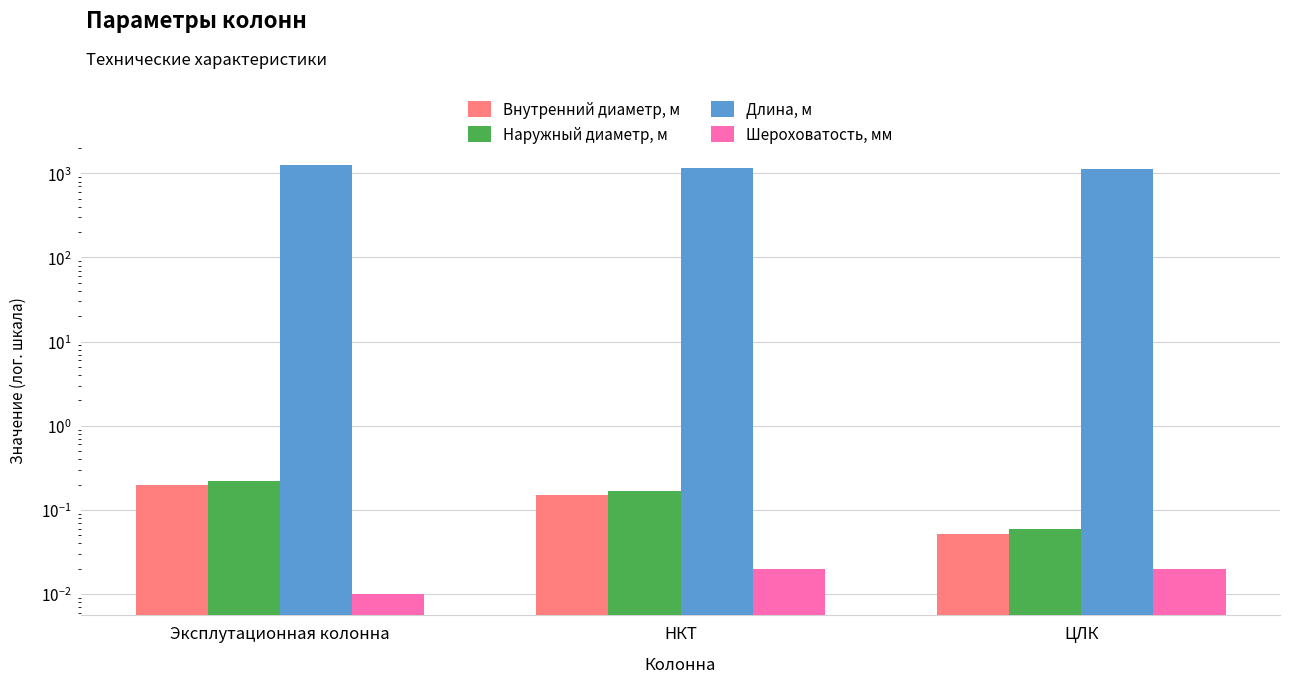

What position from the right is НКТ?

2